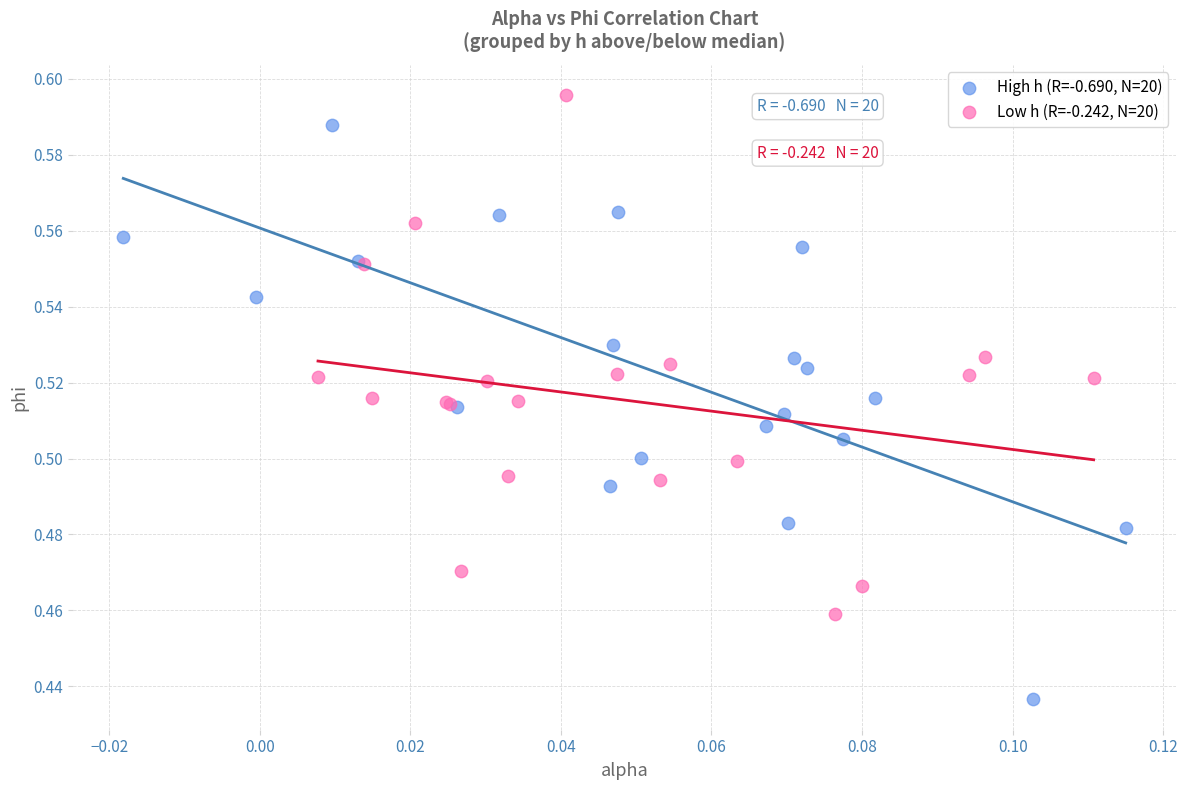

Which series reaches the minimum Y coordinate?

High h (R=-0.690, N=20)